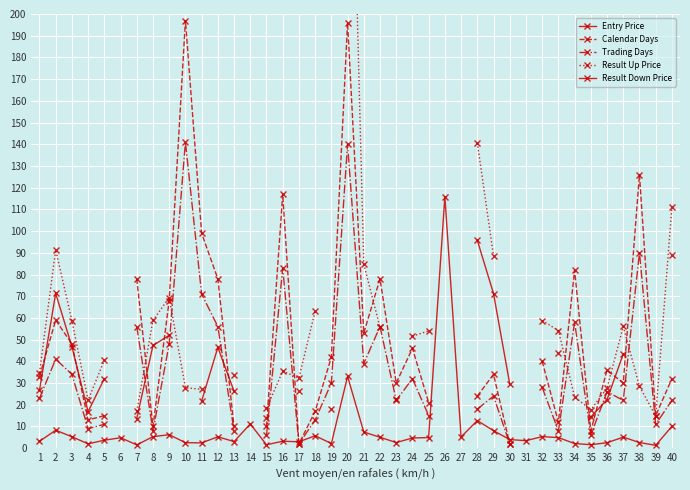

At which category does Result Down Price reach its first local peak?

2